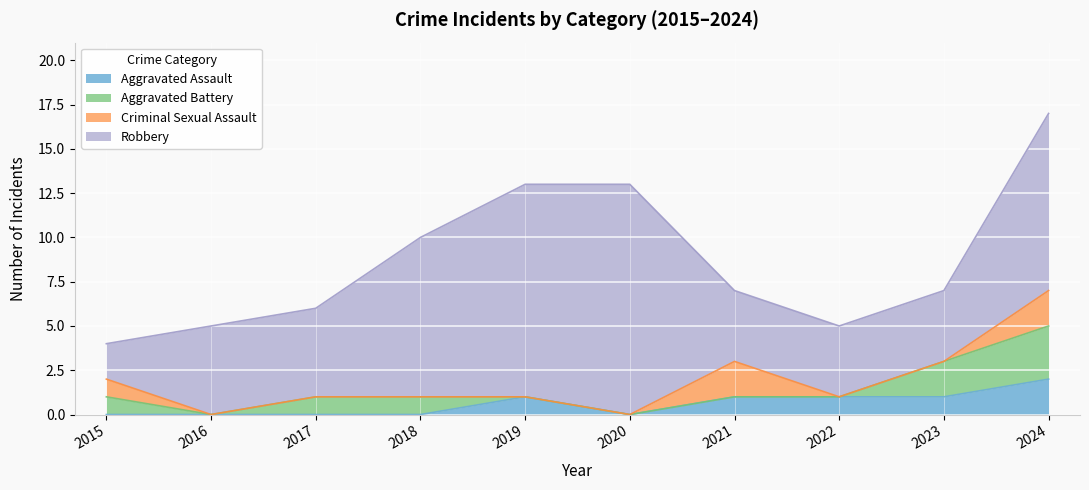

What is the difference between the maximum and second lowest values in the Criminal Sexual Assault series?

2